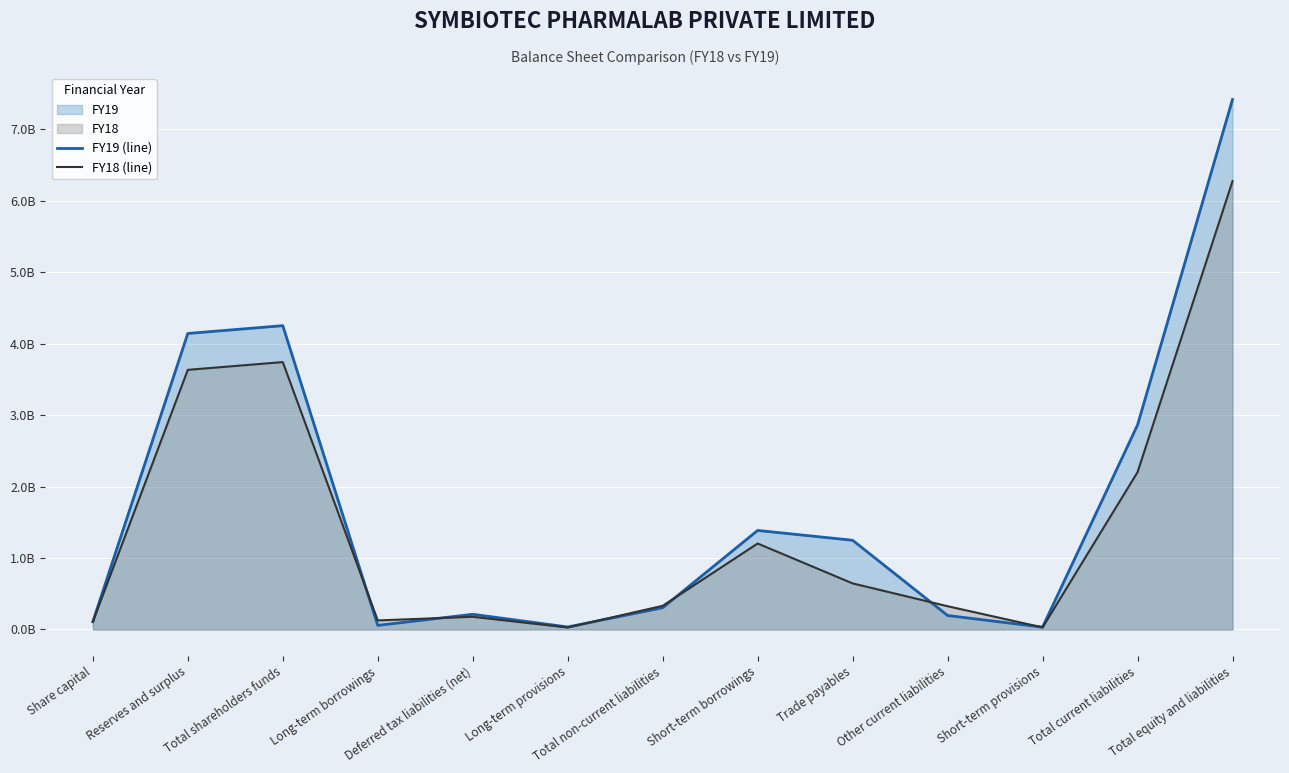

What is the spread (max minus min) of values at Deferred tax liabilities (net)?

35260000